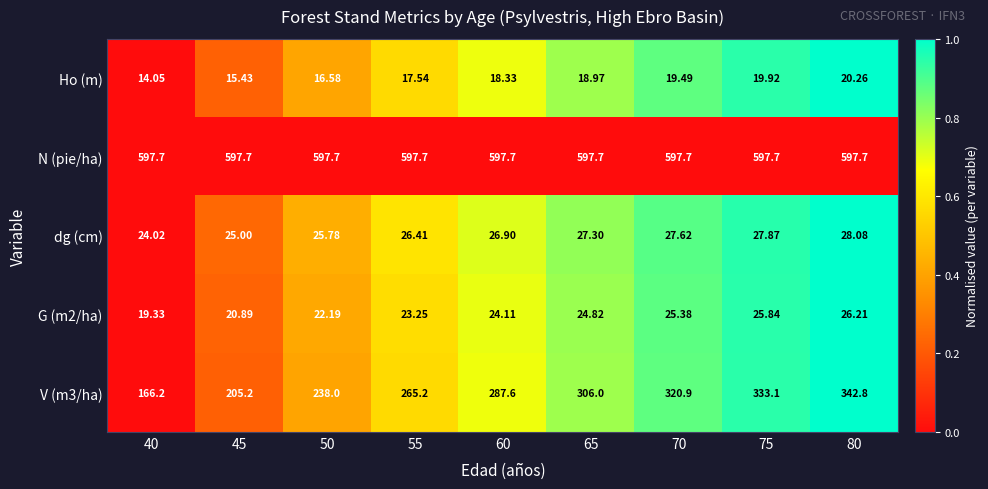

Which series has the largest total across all categories?

N (pie/ha)